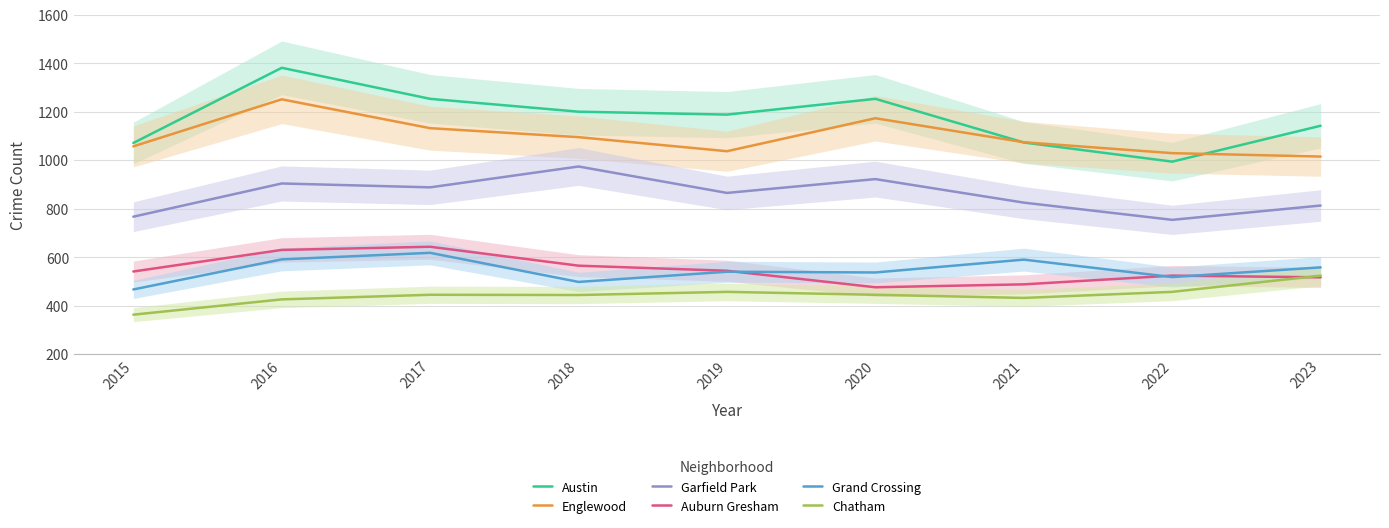

What is the lowest value of the Chatham series?

363